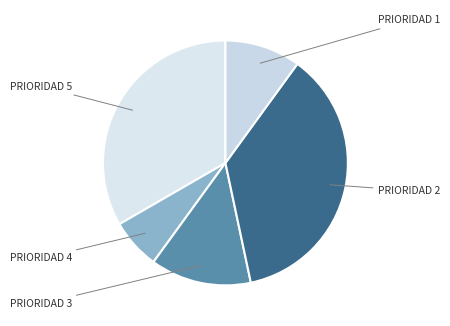

How many segments does this pie chart have?

5